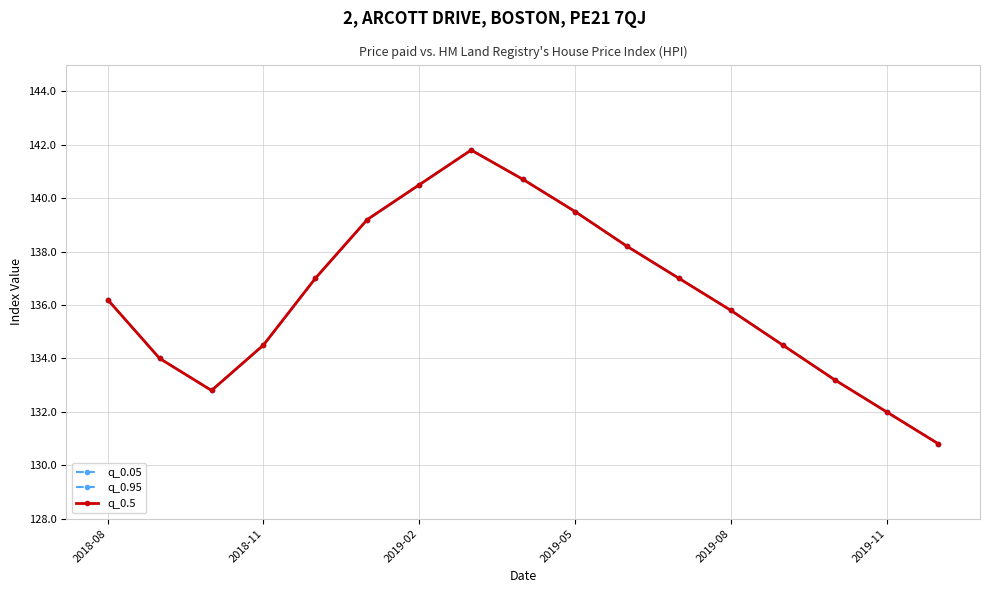

What is the difference between the maximum and minimum values in the q_0.05 series?

11.0